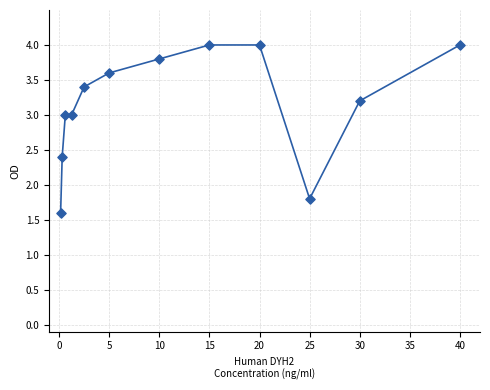

What Y value in the scatter plot is closest to 2?

1.8